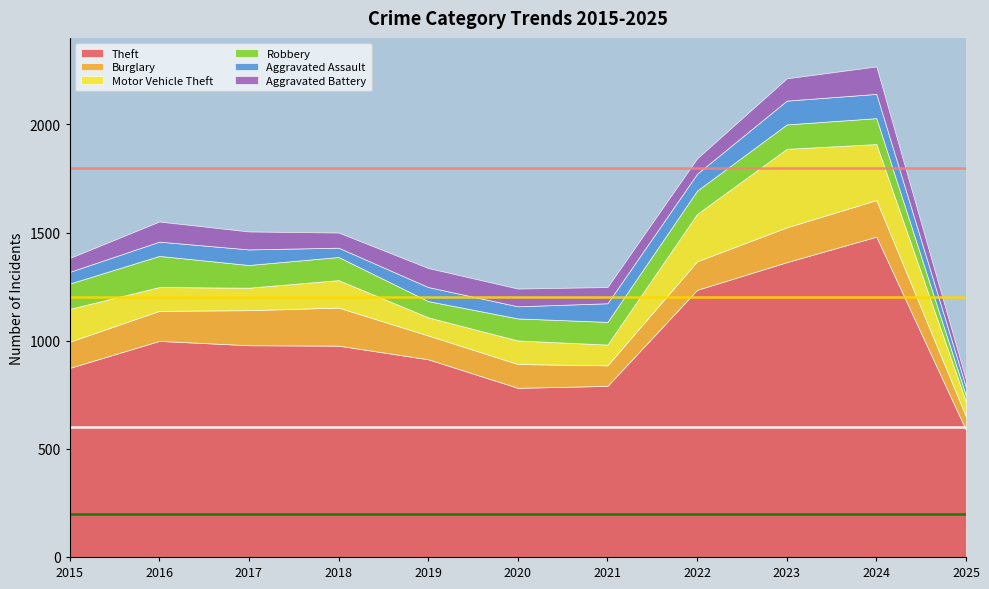

What is the total value across all series at 2025?

818